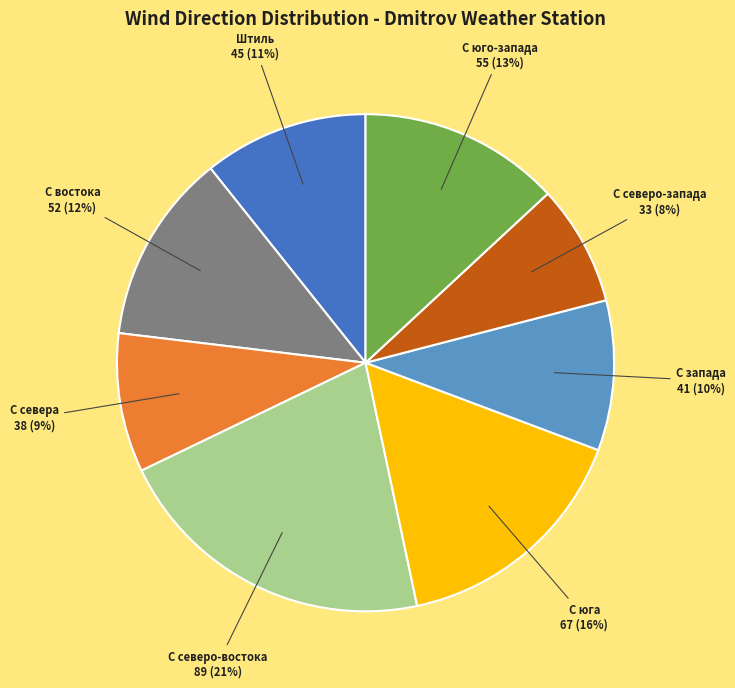

Is there any slice that represents more than half of the pie?

No